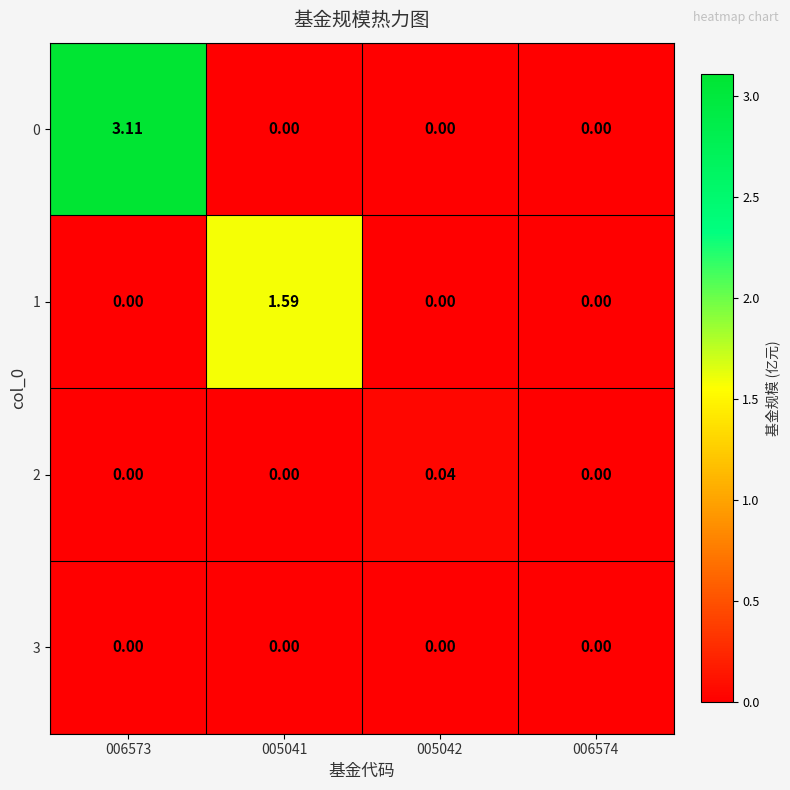

How many categories are shown in the chart?

4